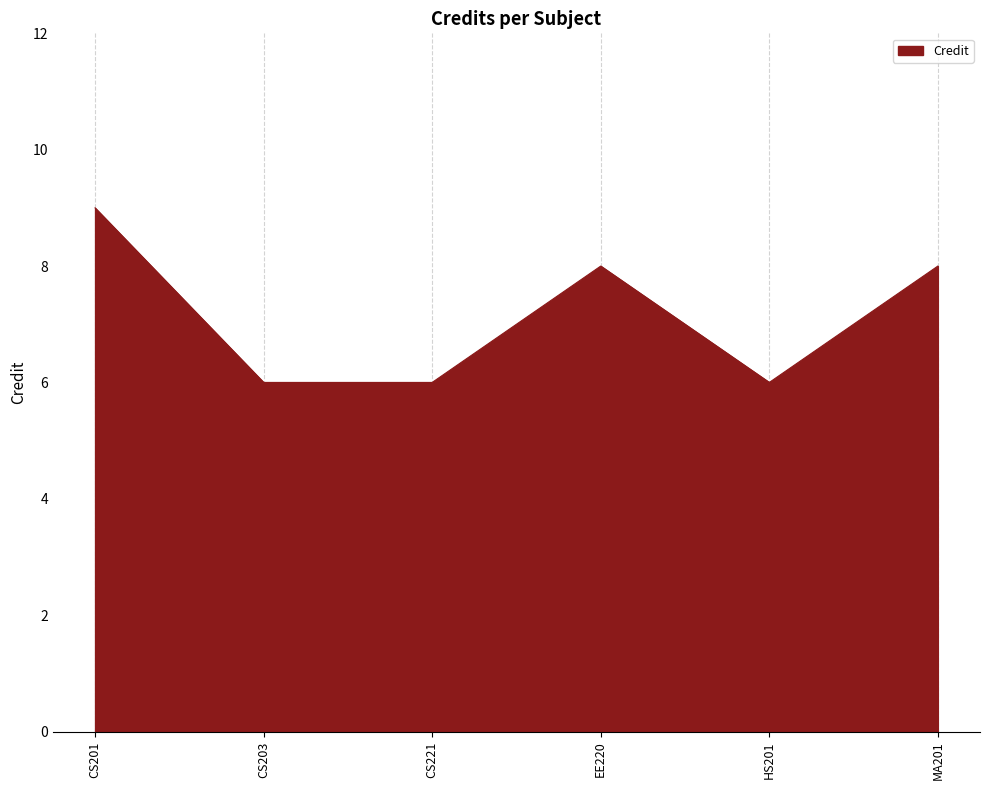

What position from the left is EE220?

4